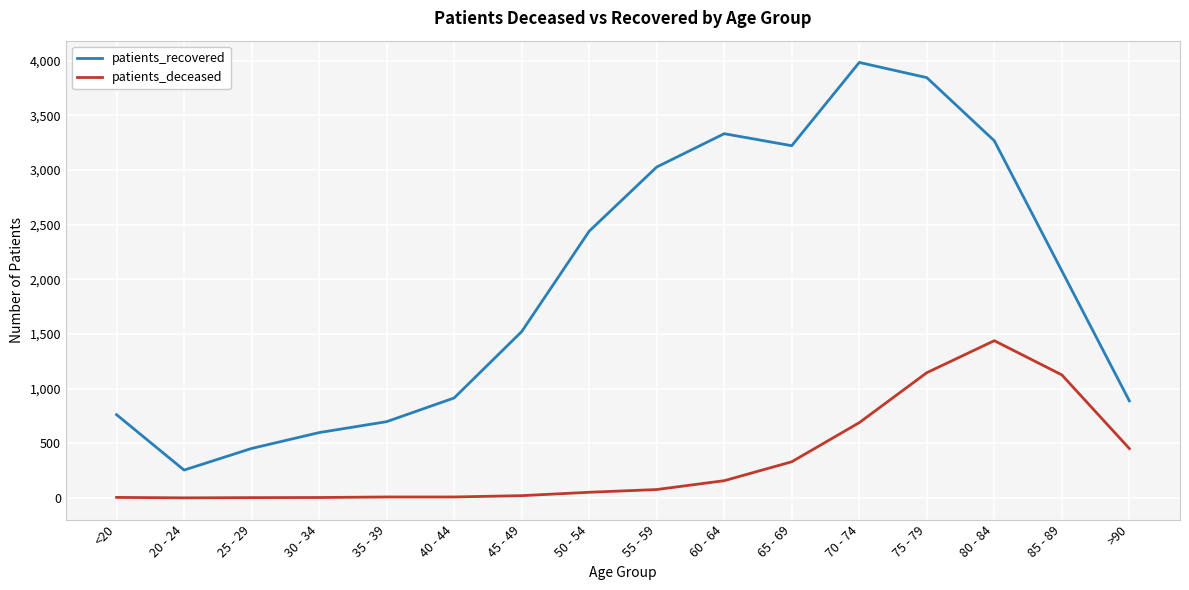

At which label is patients_deceased closest to 719?

70 - 74